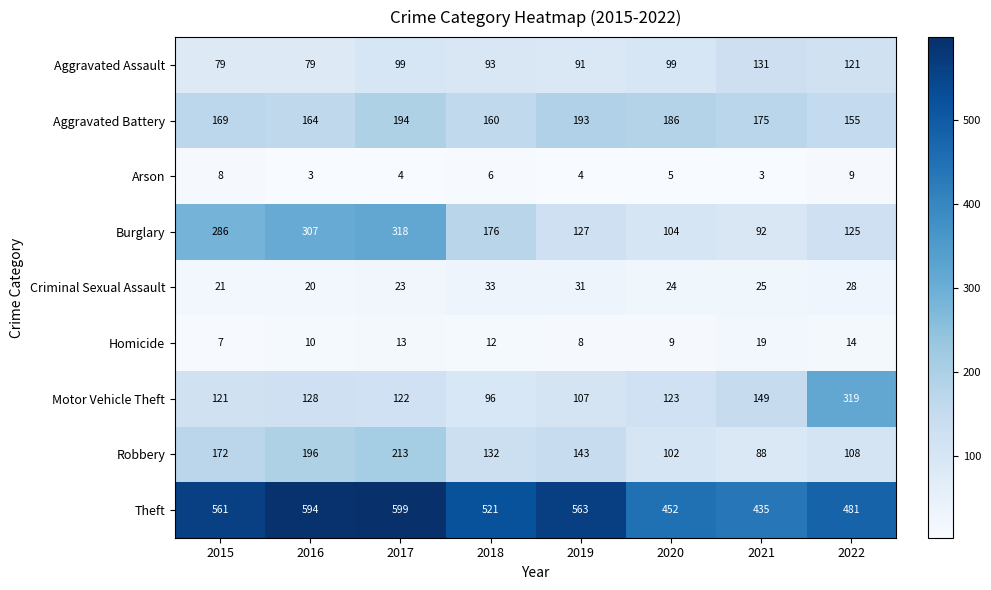

At which label is Homicide closest to 13?

2017